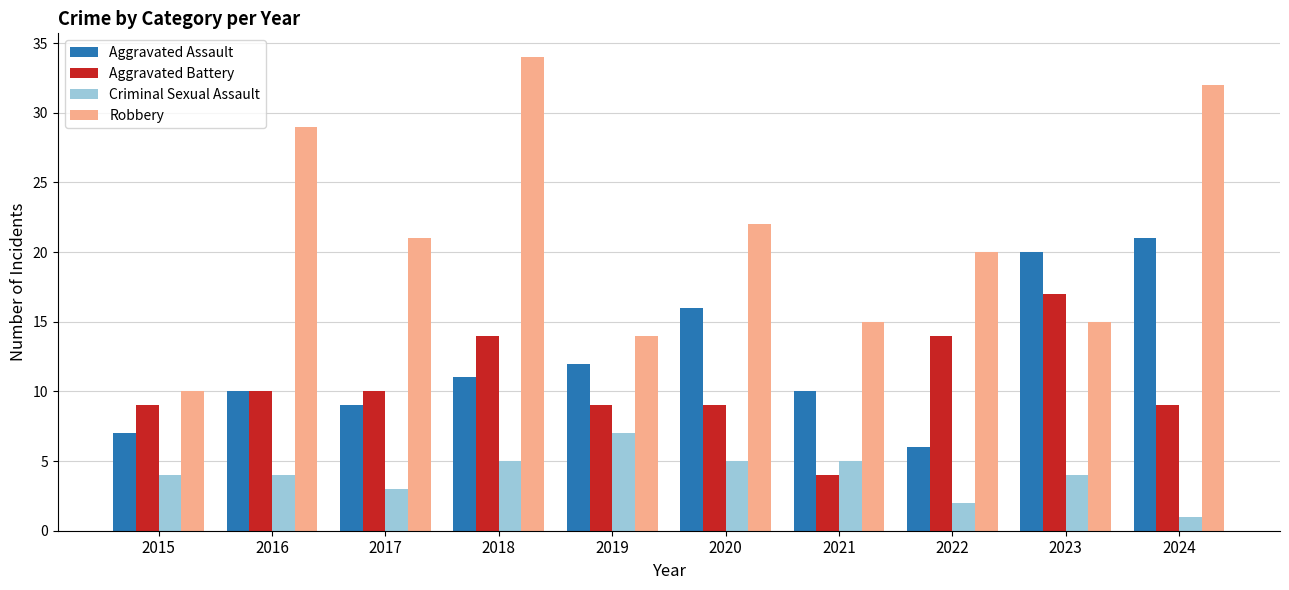

Are the bars grouped side by side (vs. stacked)?

Yes